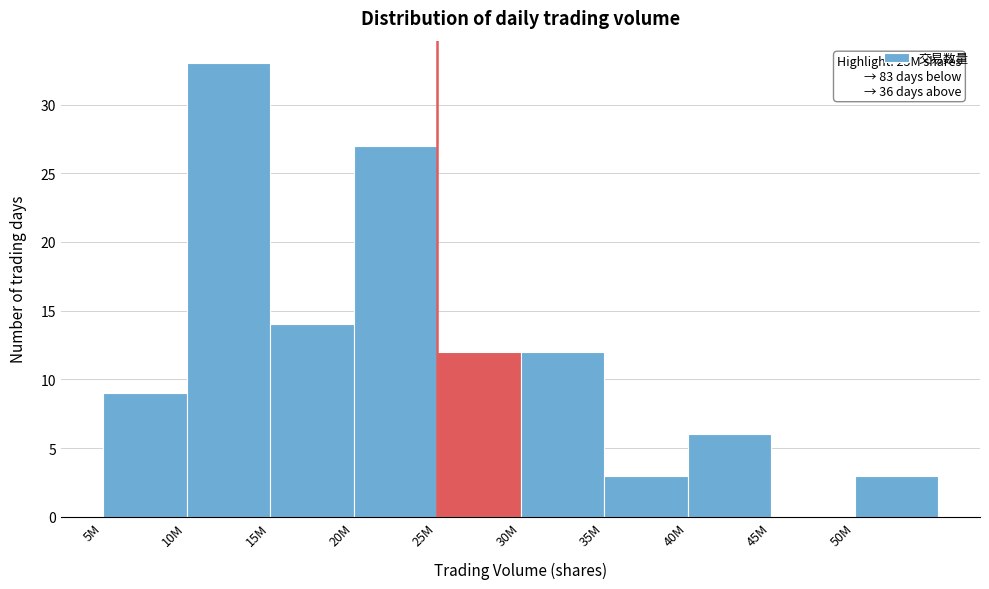

Reading right to left, what are all the values shown in this chart?

50M=3	45M=0	40M=6	35M=3	30M=12	25M=12	20M=27	15M=14	10M=33	5M=9